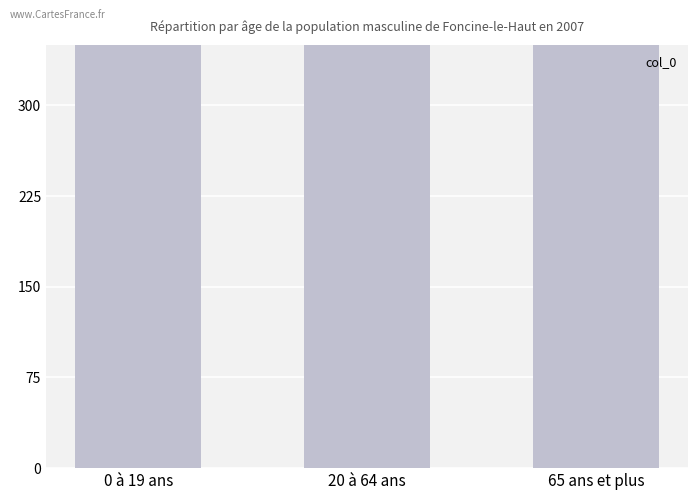

How many series are shown in this chart?

1